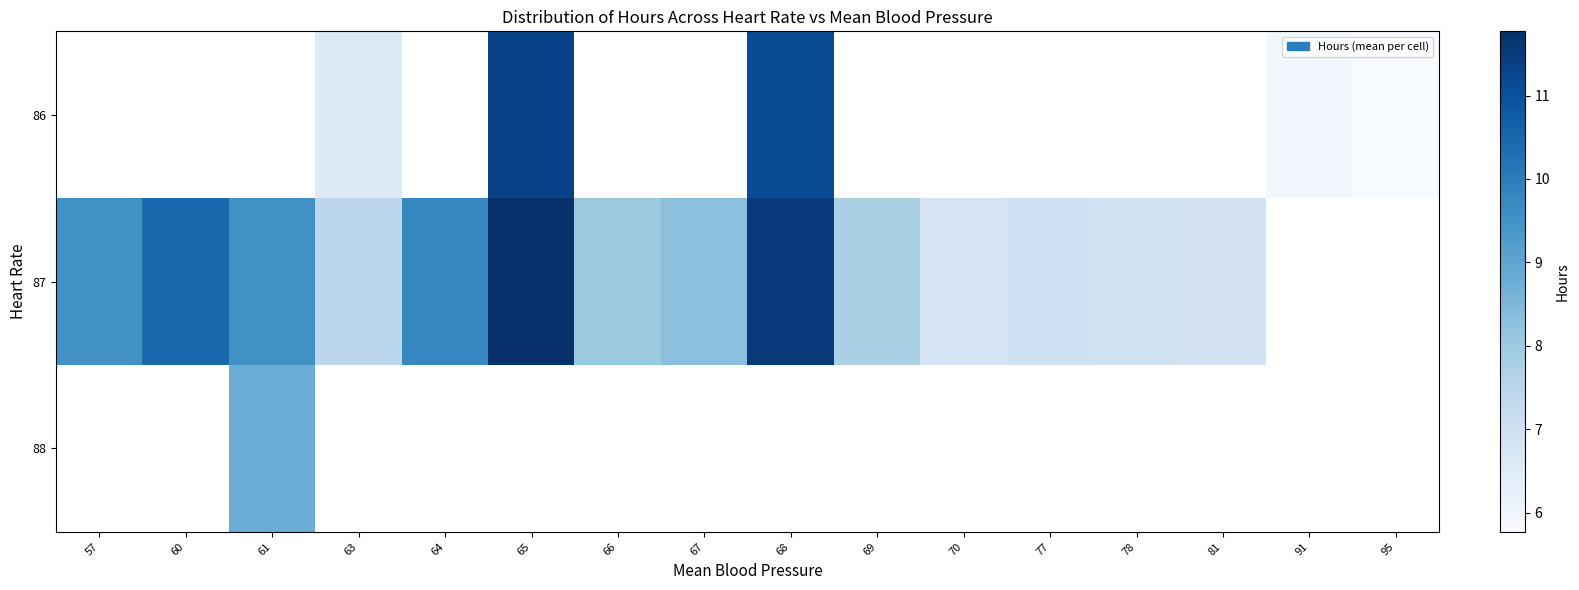

Which series has the widest spread of values?

87